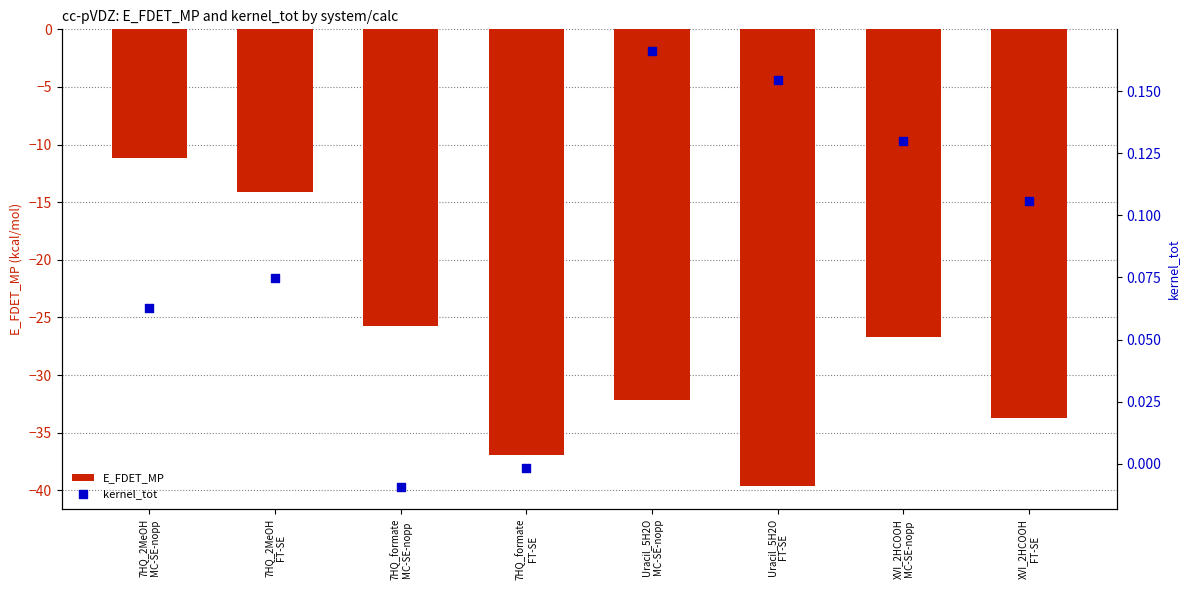

Which series has the largest total across all categories?

kernel_tot